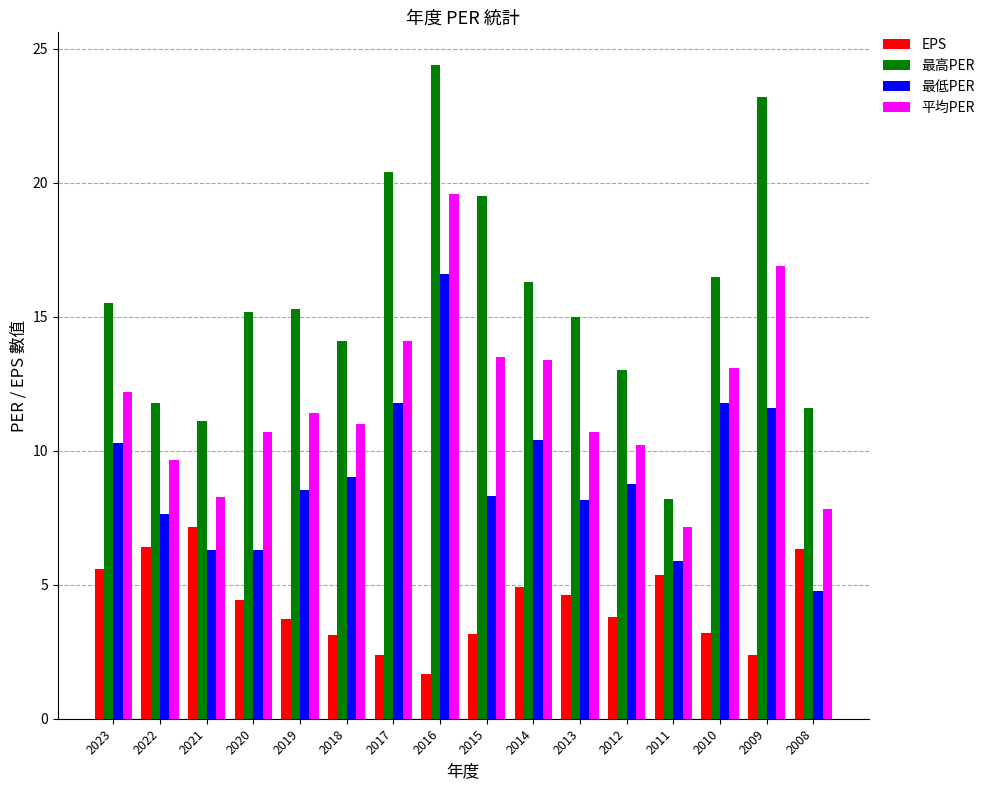

What is the difference between the maximum and minimum values in the 最高PER series?

16.2